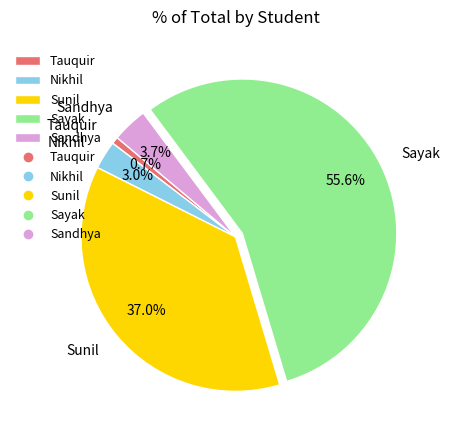

The Nikhil slice represents 3% of the pie. True or false?

True